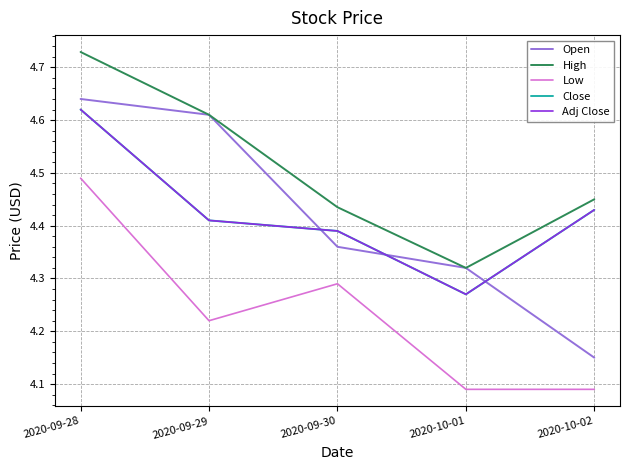

What is the value of the Adj Close point at the 3rd from the left?

4.4